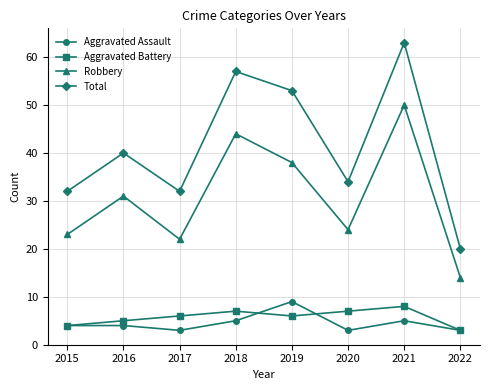

Reading right to left, what are all the values shown in this chart?

Aggravated Assault: 3	5	3	9	5	3	4	4
Aggravated Battery: 3	8	7	6	7	6	5	4
Robbery: 14	50	24	38	44	22	31	23
Total: 20	63	34	53	57	32	40	32